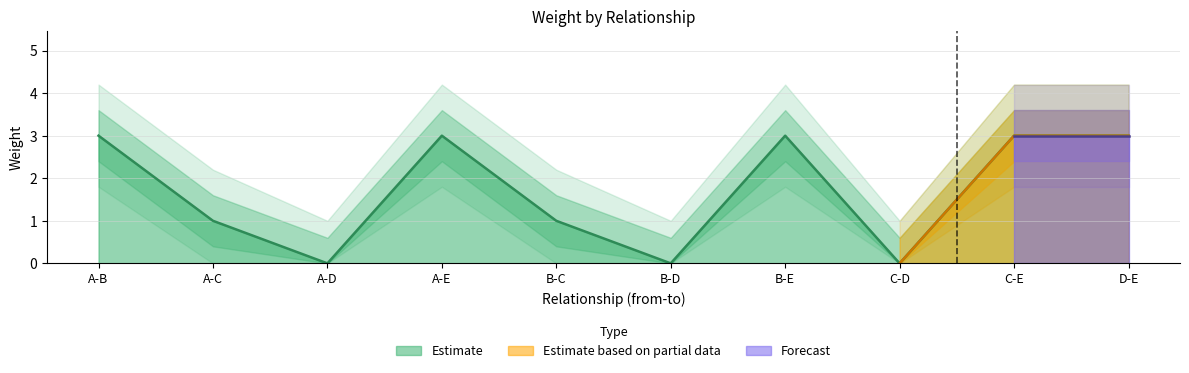

The Estimate series shows 0 at C-D. True or false?

True